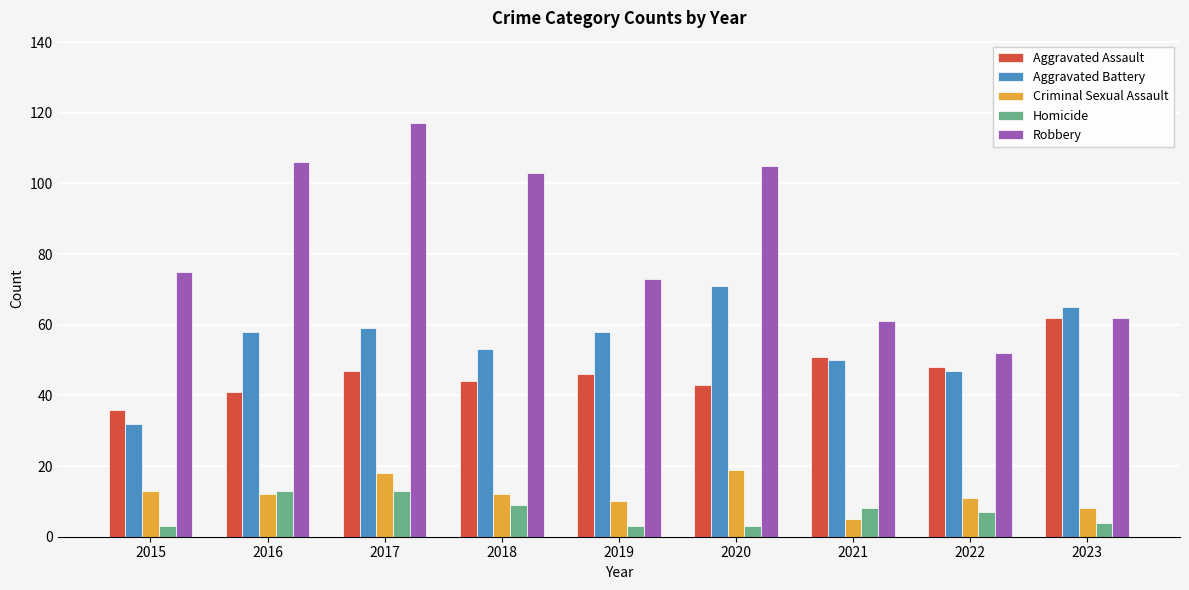

At which category does the chart reach its peak across all series?

2017